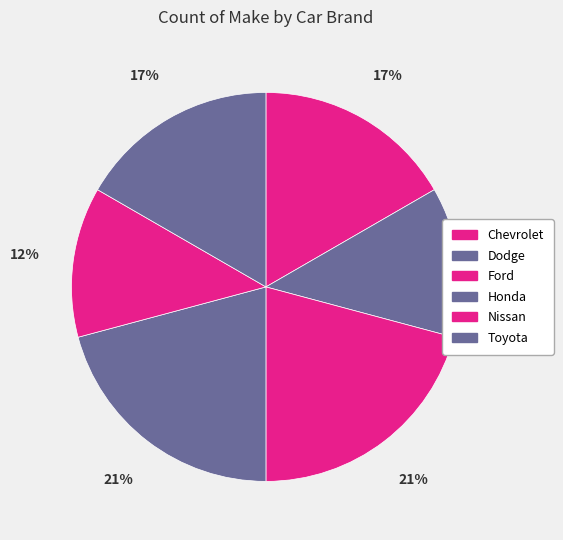

Between Ford and Toyota, which is larger?

Ford